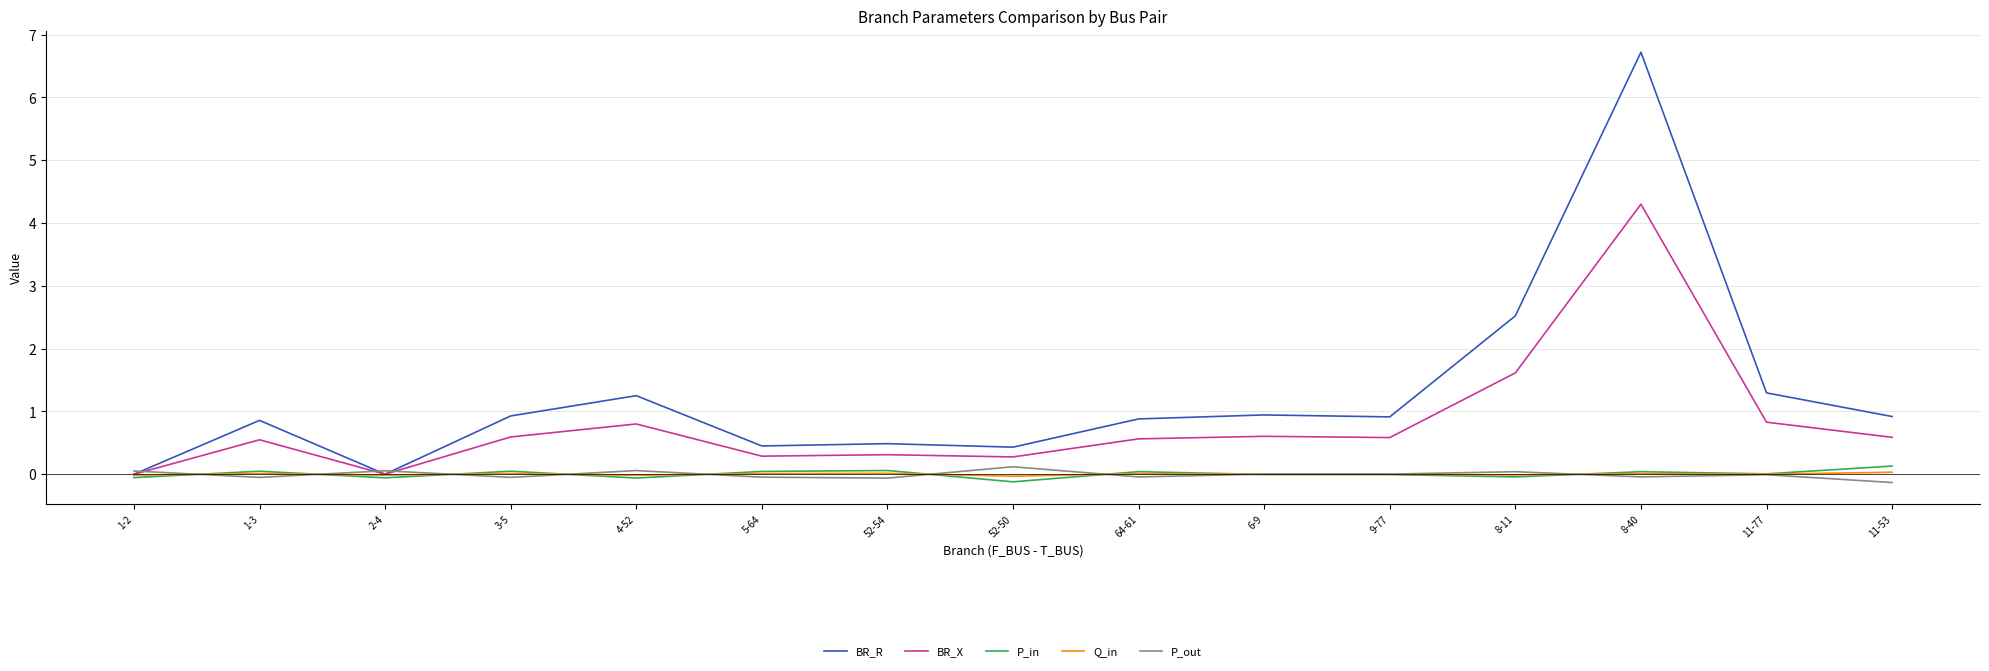

Is it true that BR_R equals 0.9 at 11-53?

True